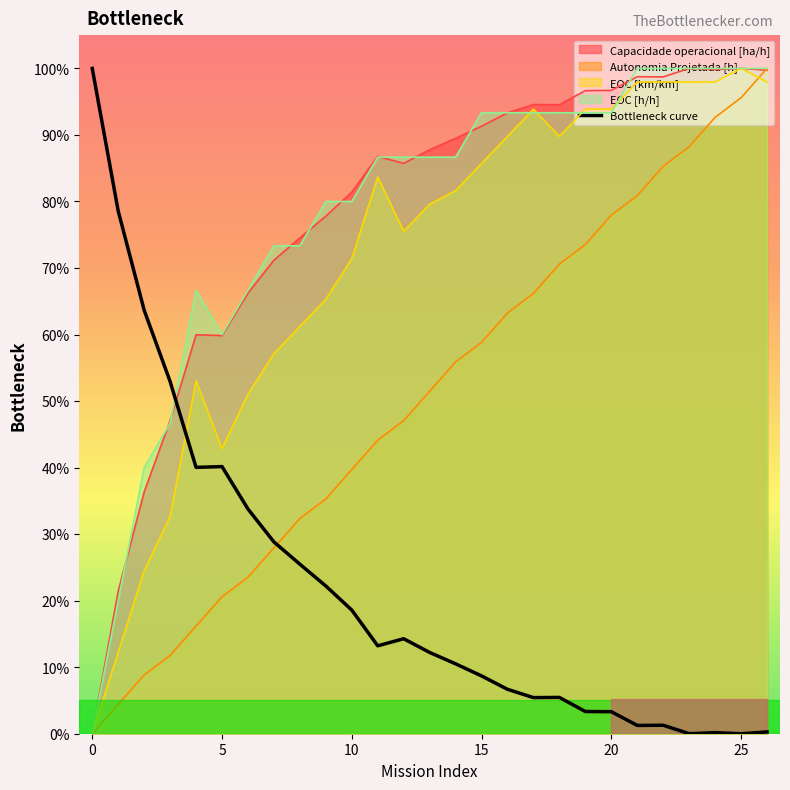

How many lines are shown in the chart?

5